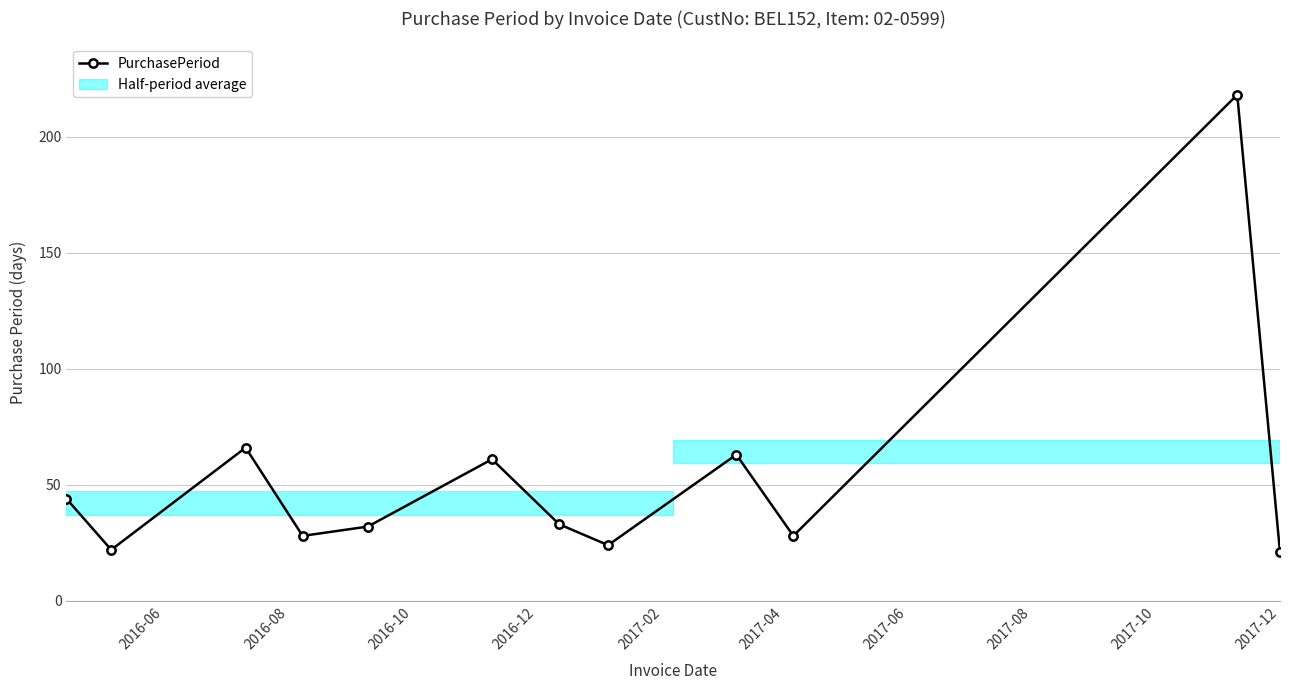

What is the value of the 3rd point from the left?

66